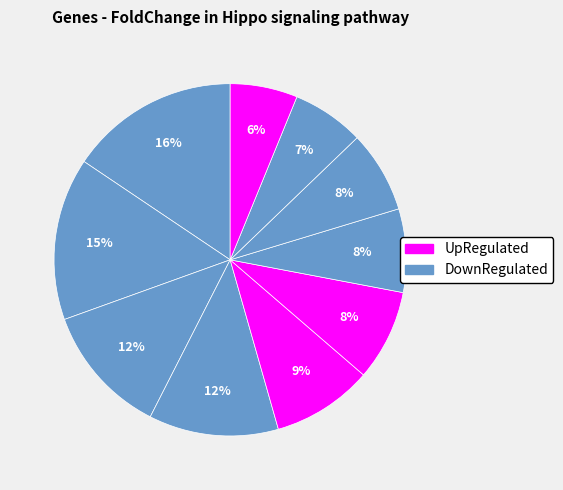

How many slices are in this pie chart?

10